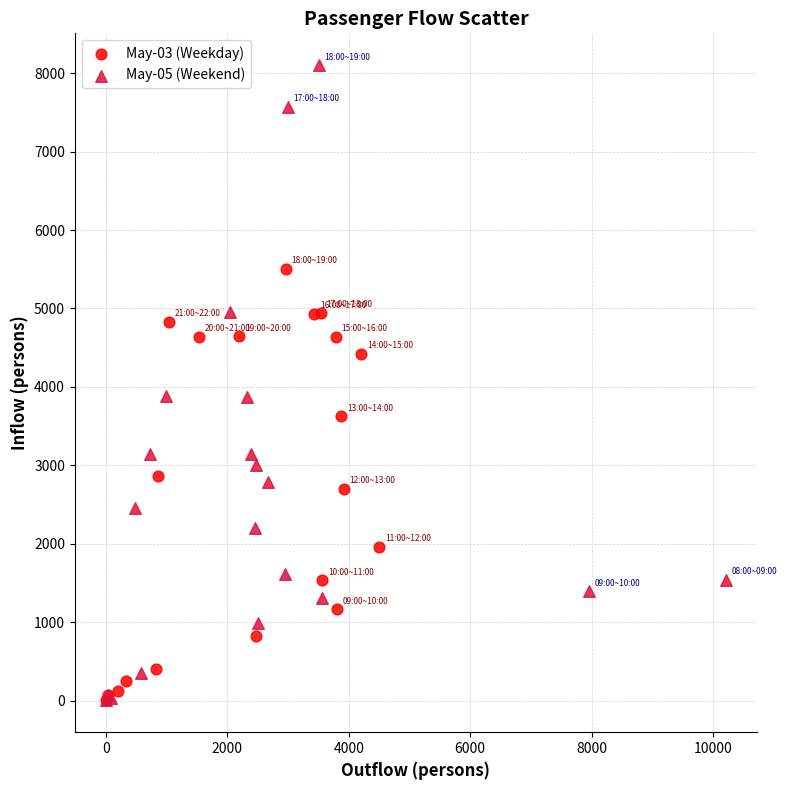

Which series reaches the maximum Y coordinate?

May-05 (Weekend)